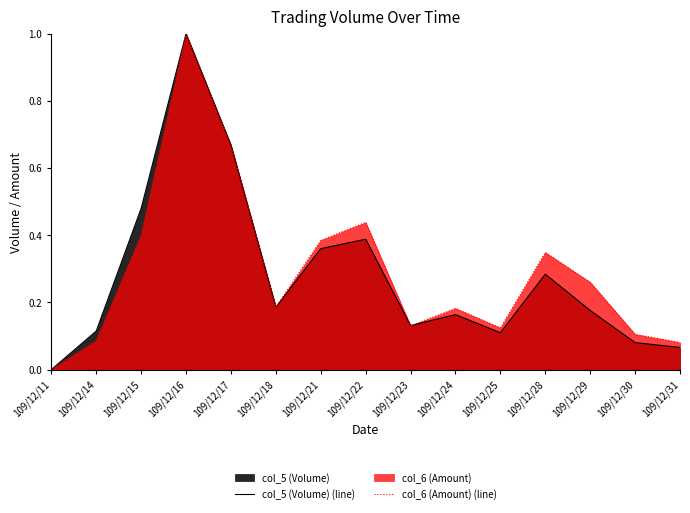

How many series are shown in this chart?

2